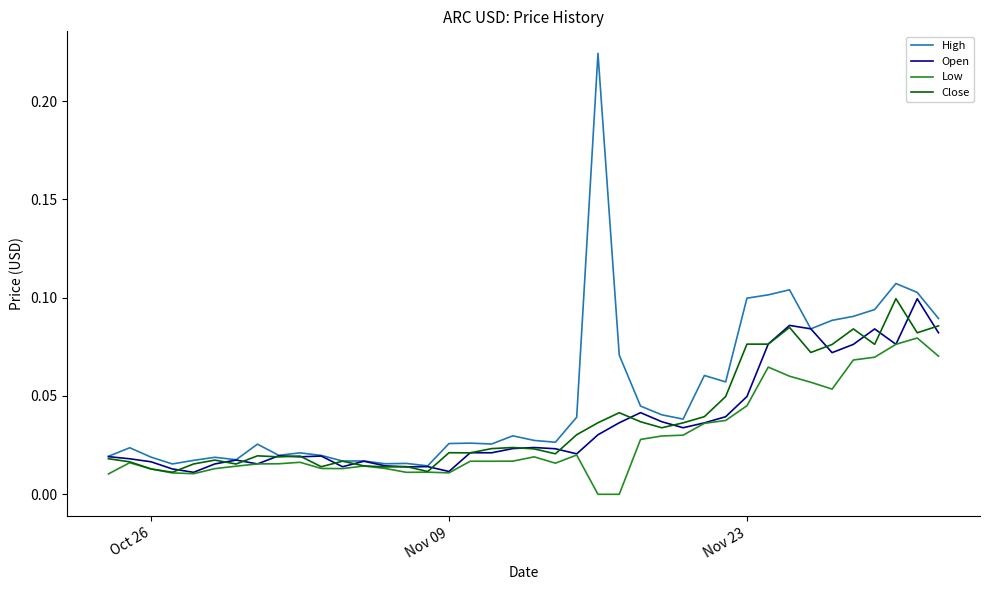

How many lines are shown in the chart?

4